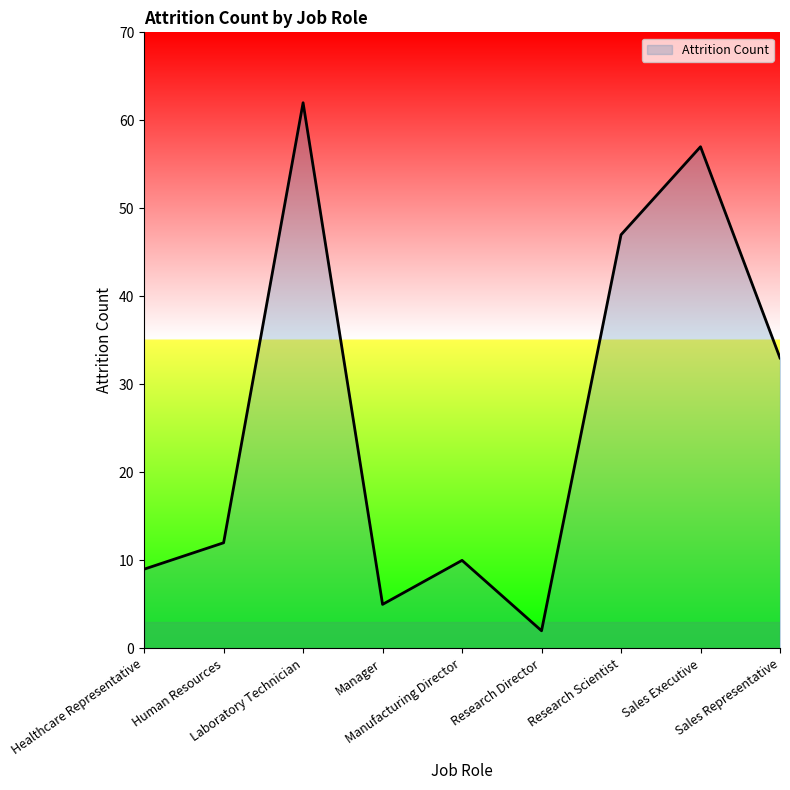

Reading left to right, what are all the values shown in this chart?

9	12	62	5	10	2	47	57	33